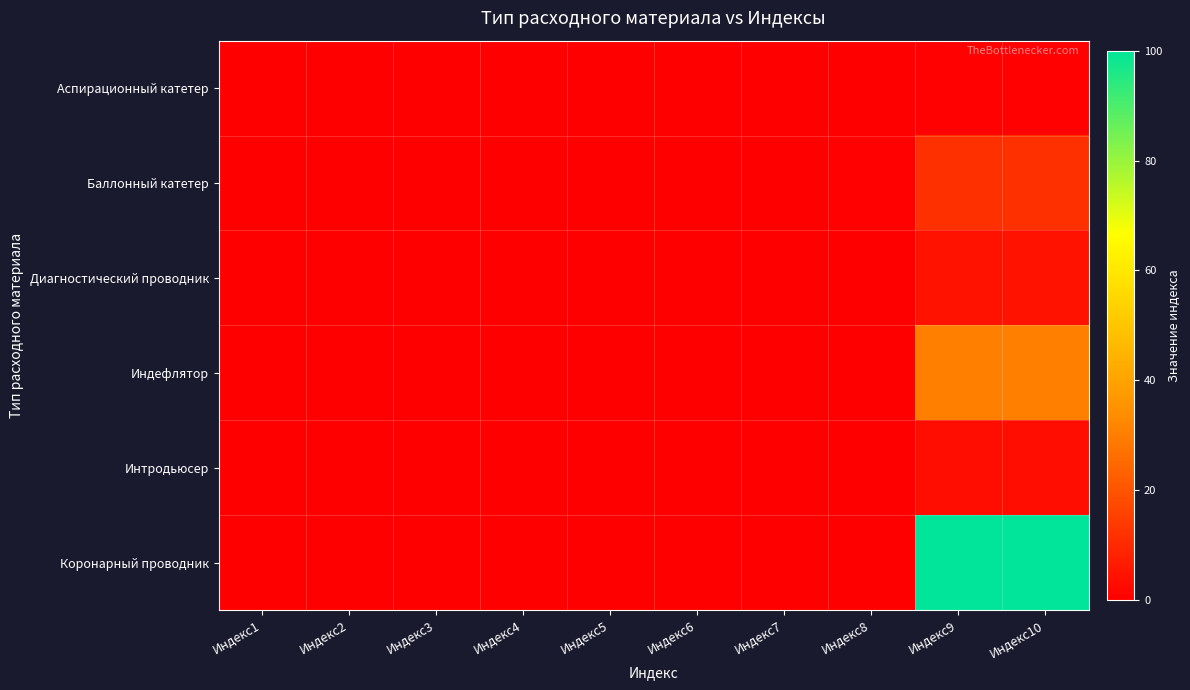

Rank the series by their maximum value, from highest to lowest.

Коронарный проводник, Индефлятор, Баллонный катетер, Диагностический проводник, Интродьюсер, Аспирационный катетер